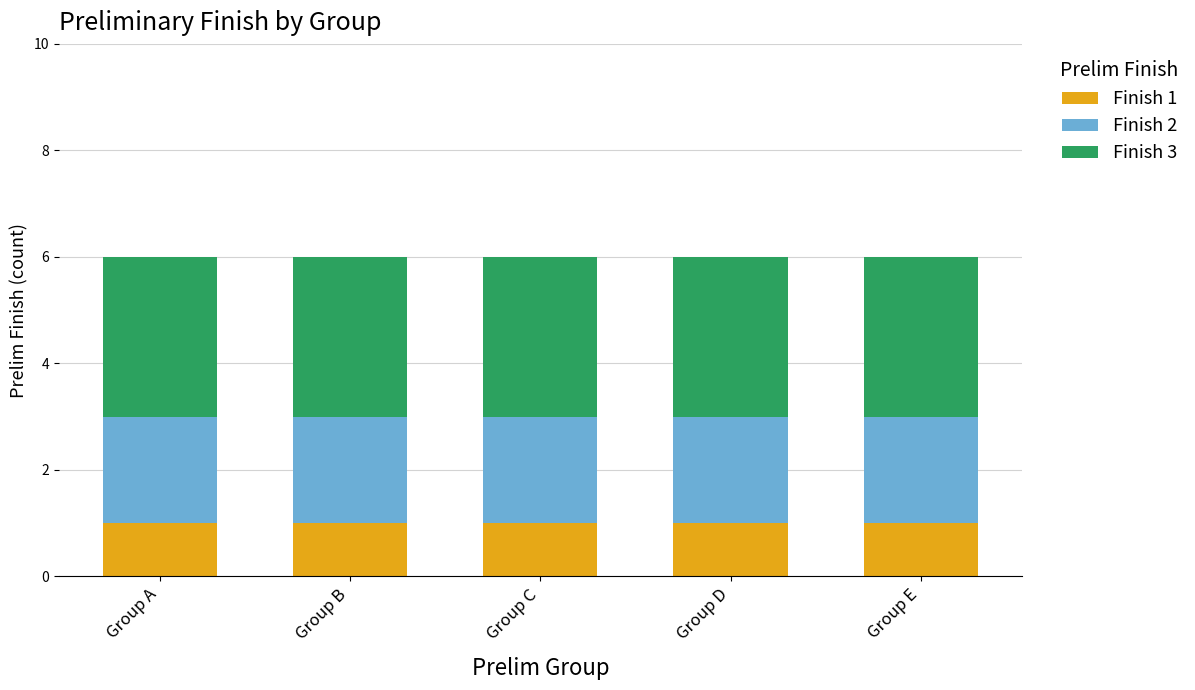

True or false: Finish 1 has a value of 1 at Group E.

True